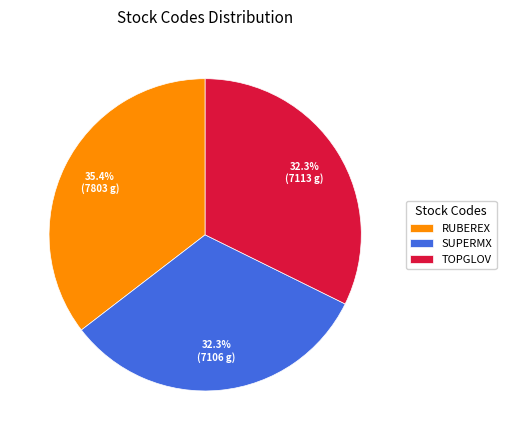

Does SUPERMX account for over 50% of the chart?

No